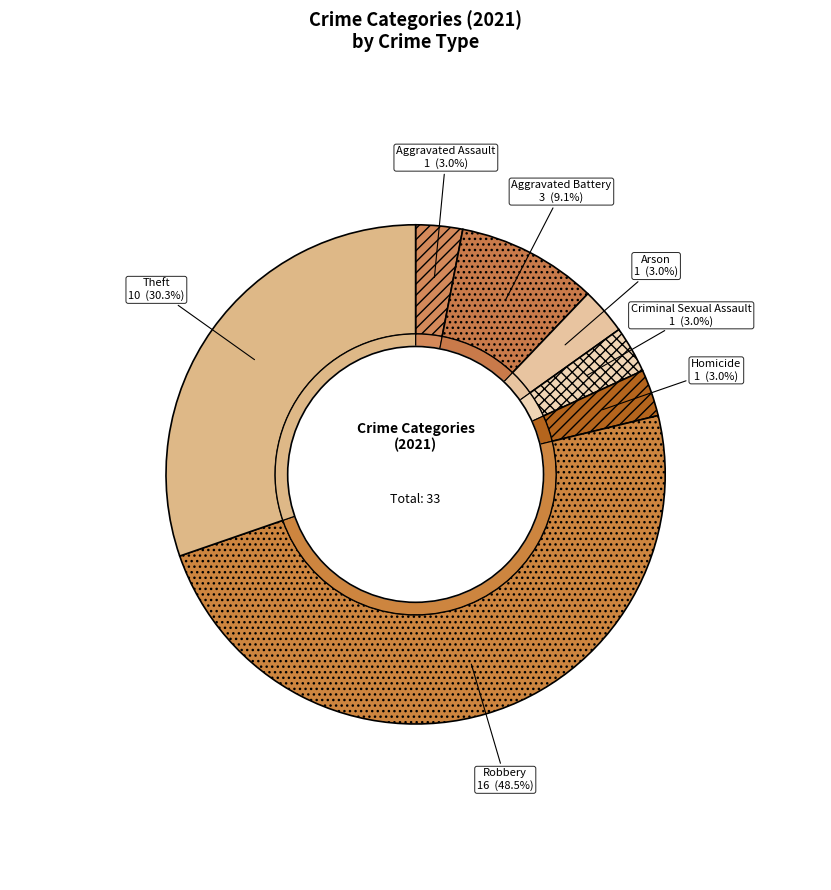

To the nearest percent, what is the combined percentage of Arson and Robbery?

52%